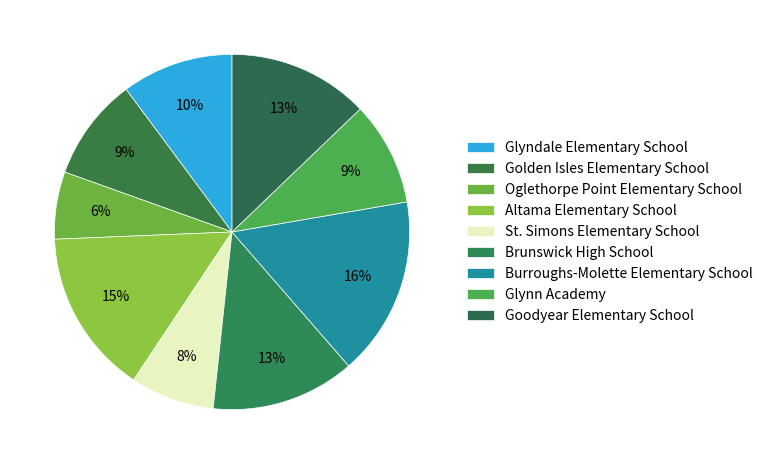

How many slices are in this pie chart?

9